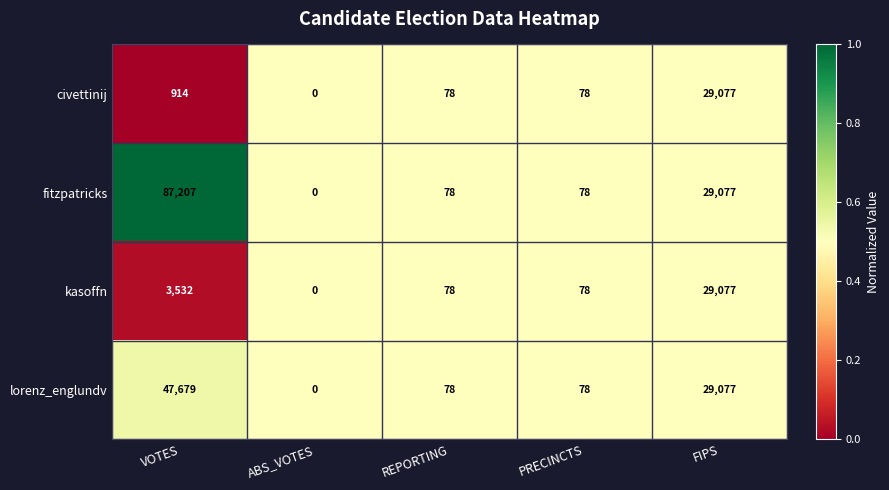

Which series has the widest spread of values?

fitzpatricks